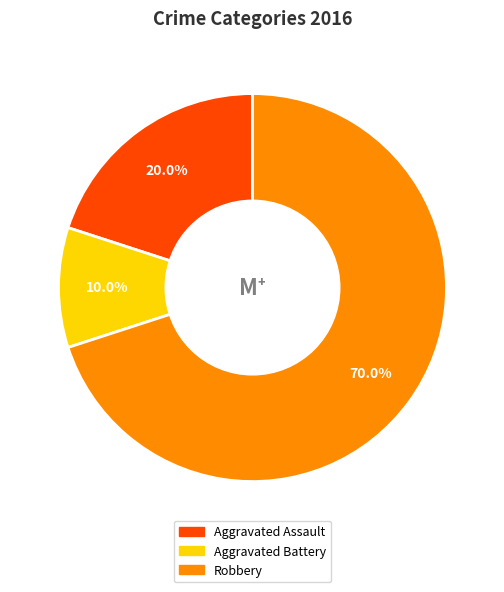

Is the sum of Aggravated Assault and Aggravated Battery greater than half?

No